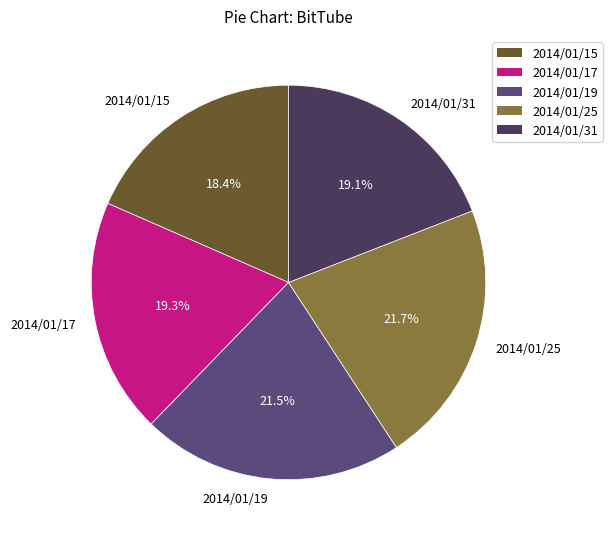

What is the smallest slice in the pie chart?

2014/01/15